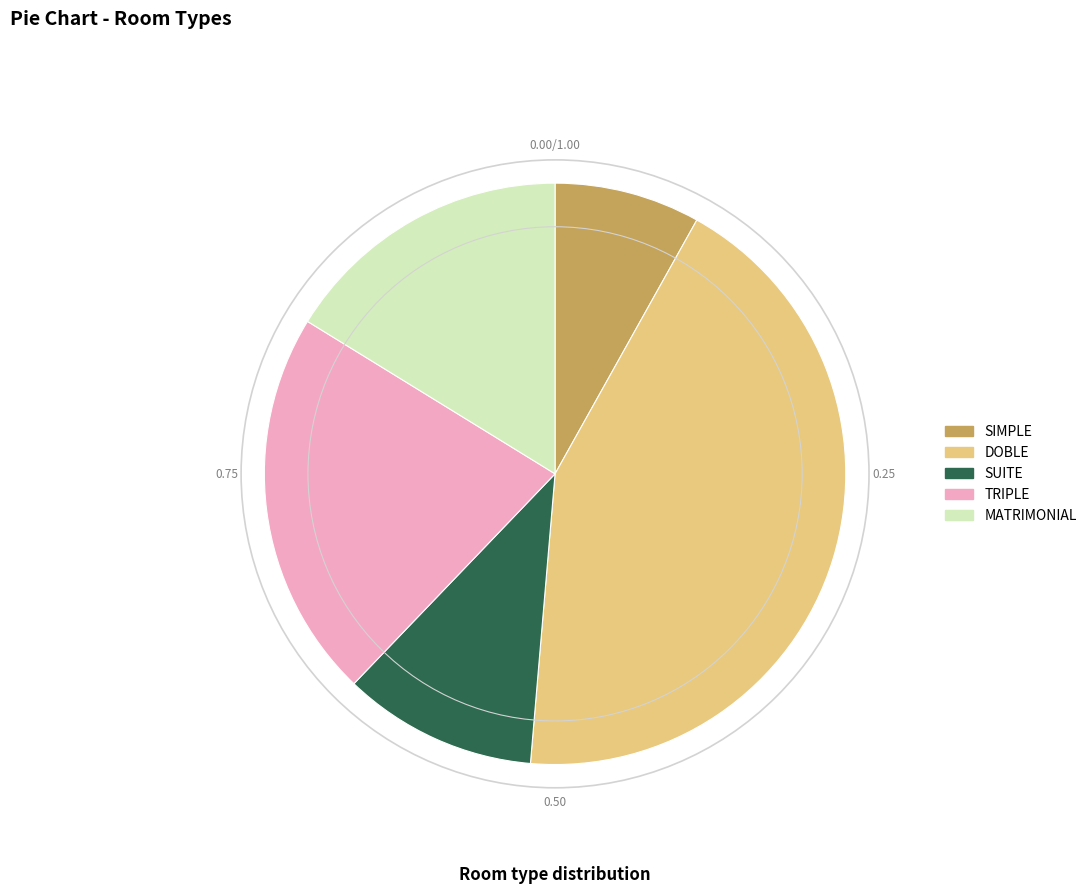

Count the number of slices in the pie.

5